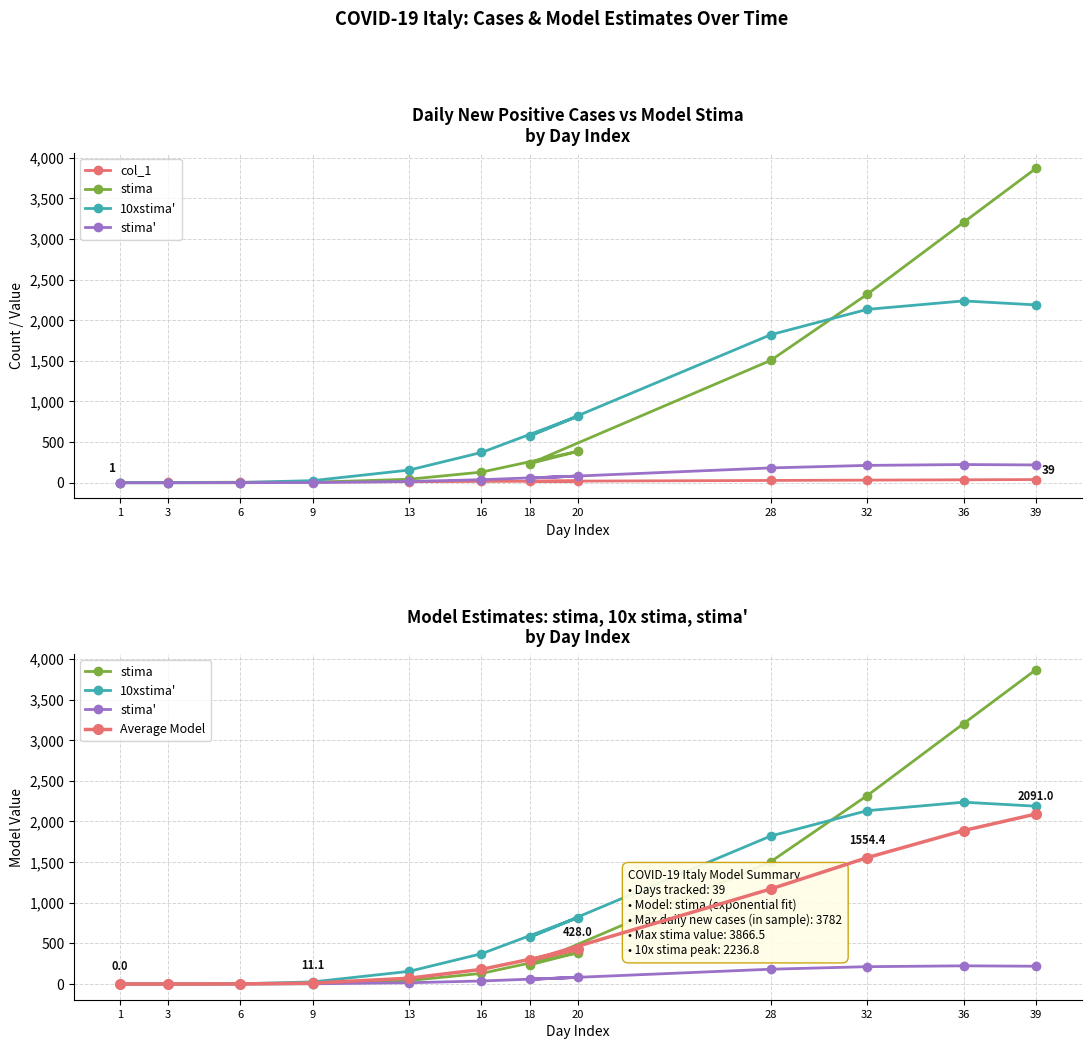

List the series in order of their peak value, lowest first.

col_1, stima', Average Model, 10xstima', stima